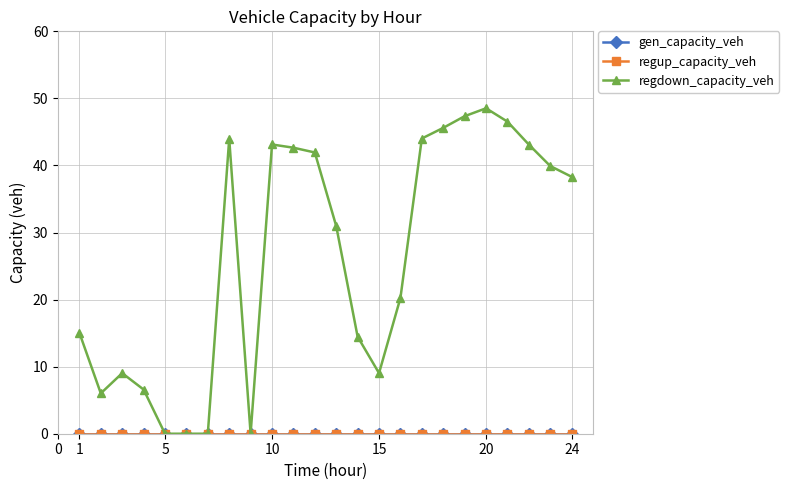

Does the chart have visible grid lines?

Yes